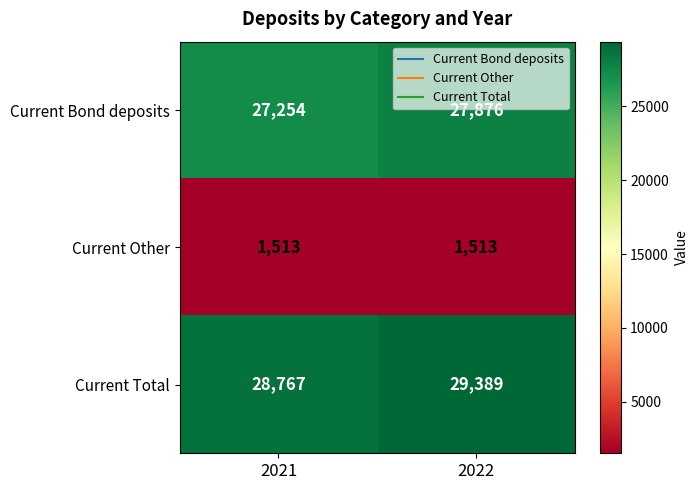

What is the difference between the highest and lowest values at 2022?

27876